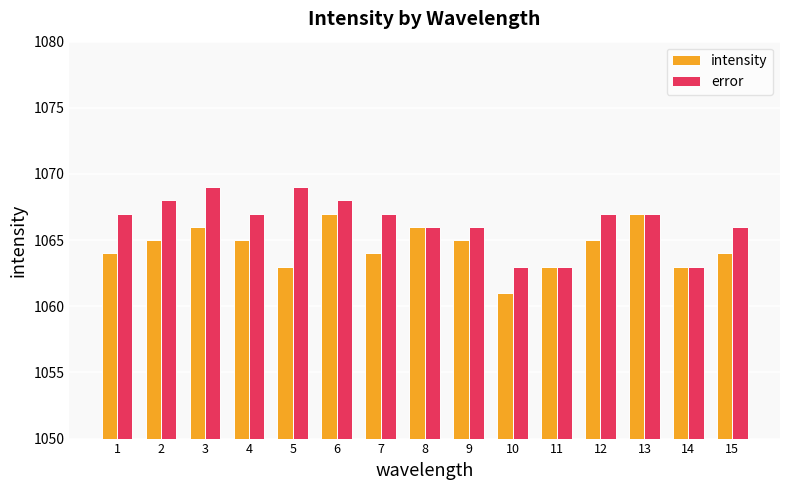

What is the value of the error bar at the 1st from the left?

1067